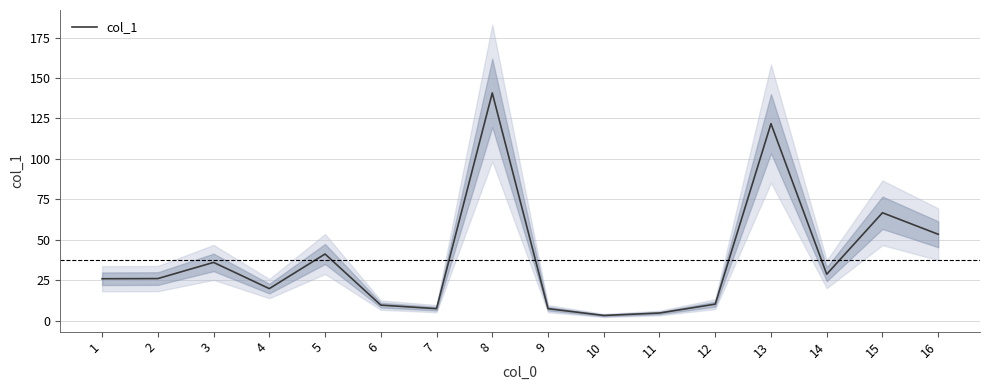

What is the maximum value shown in the chart?

140.8